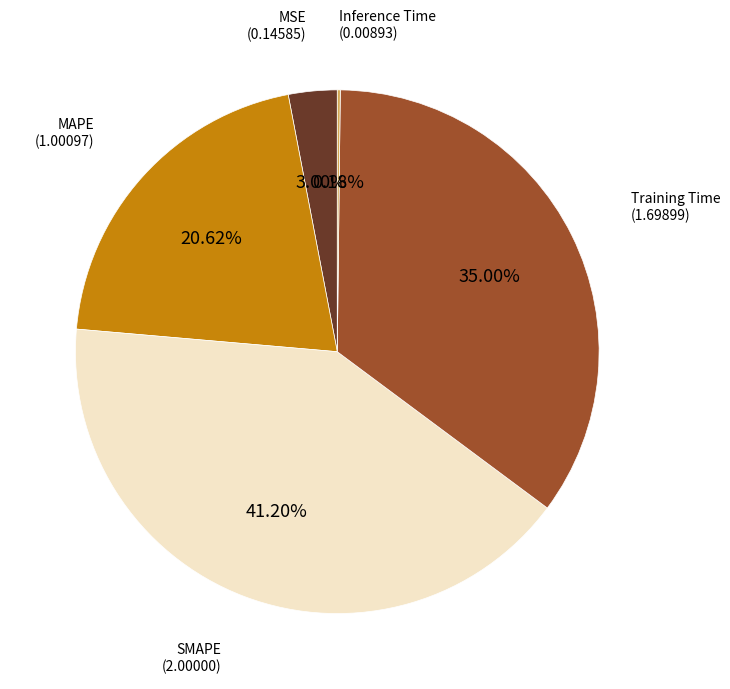

Does any single category account for the majority?

No